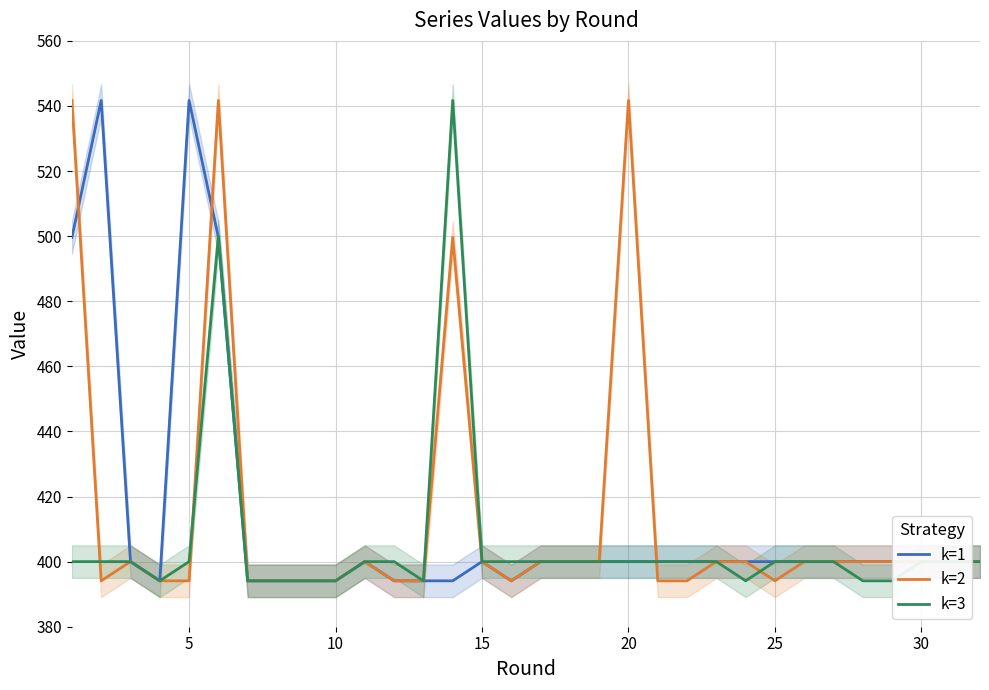

What is the highest value of the k=1 series?

541.7